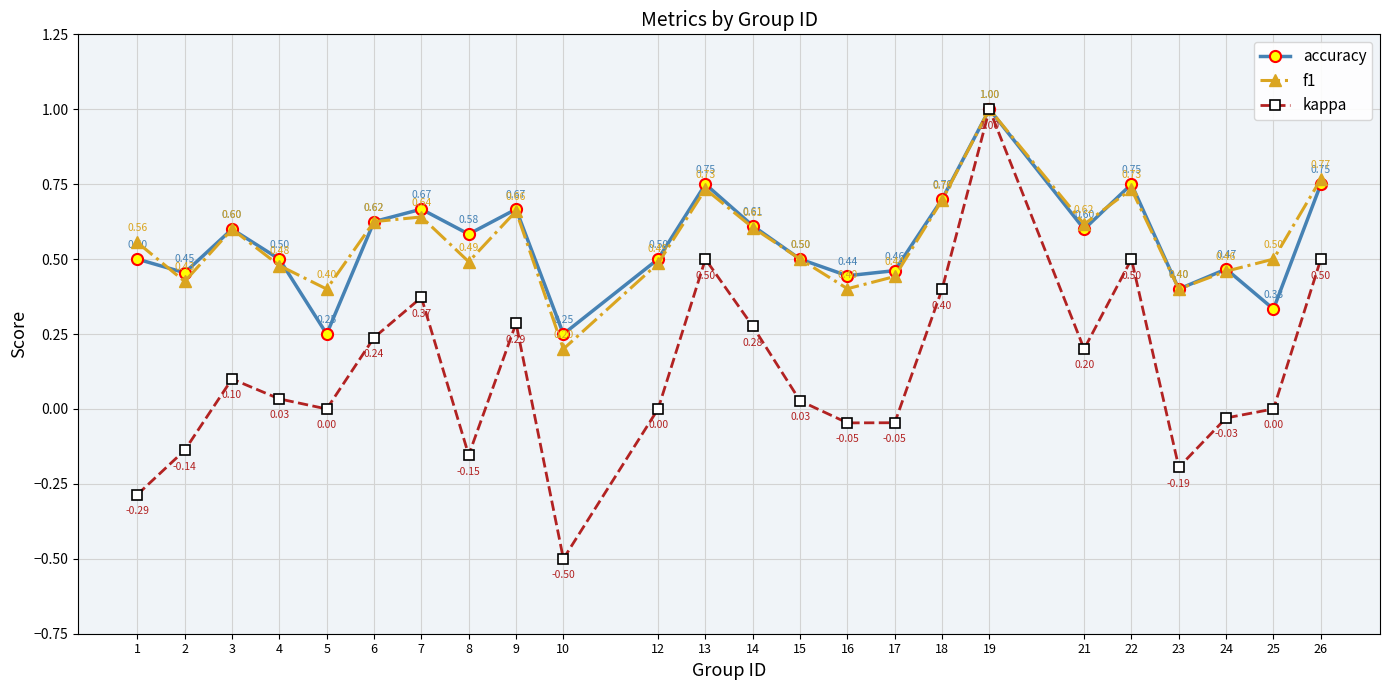

True or false: accuracy has more than 2 points higher than both neighbors.

True